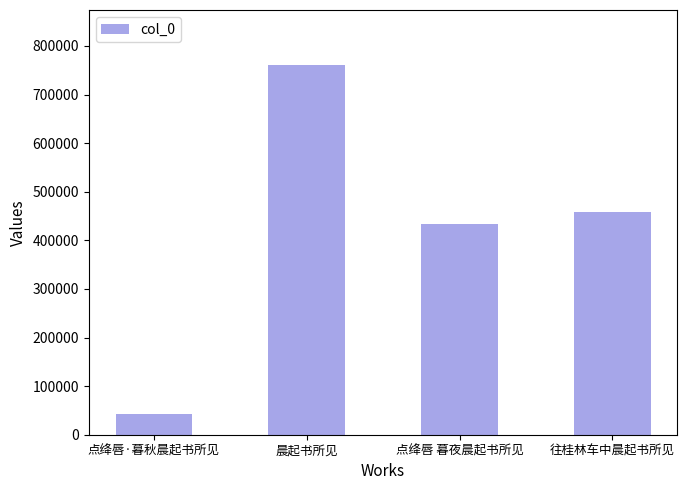

The chart shows a value of 759964 at 晨起书所见. True or false?

True